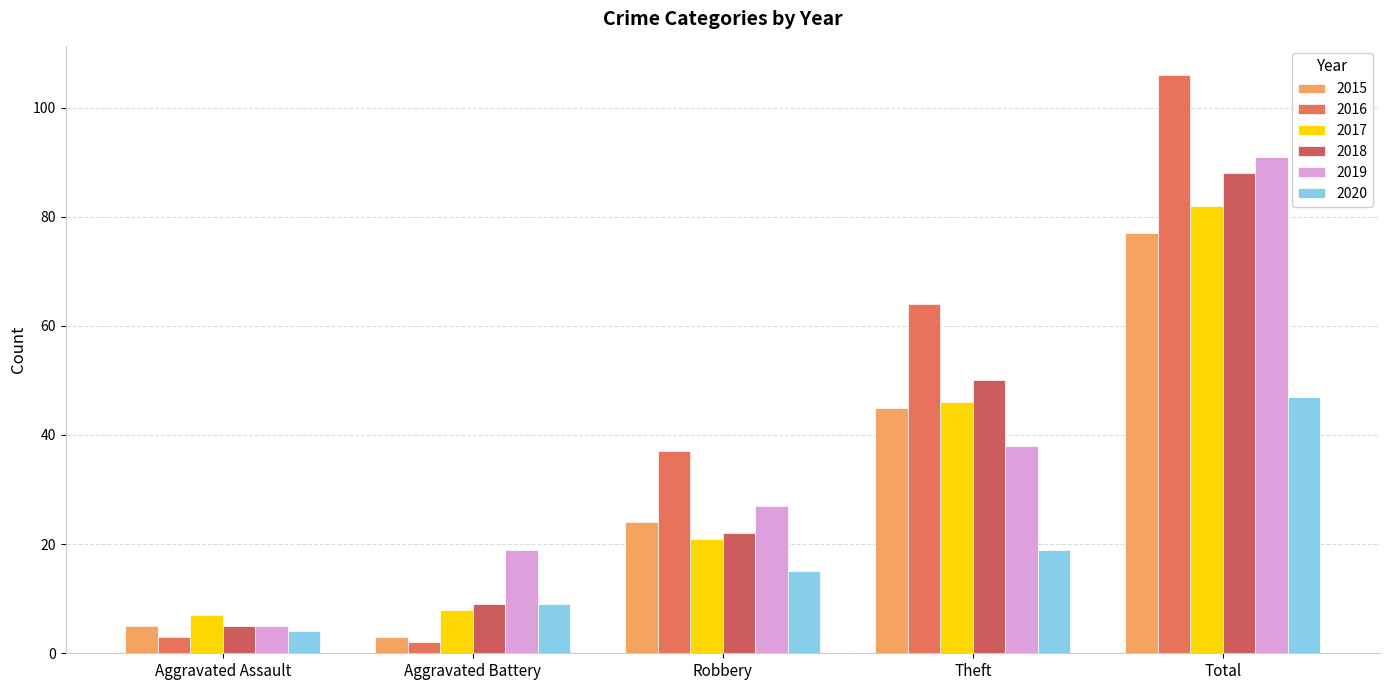

Count the number of categories in the chart.

5